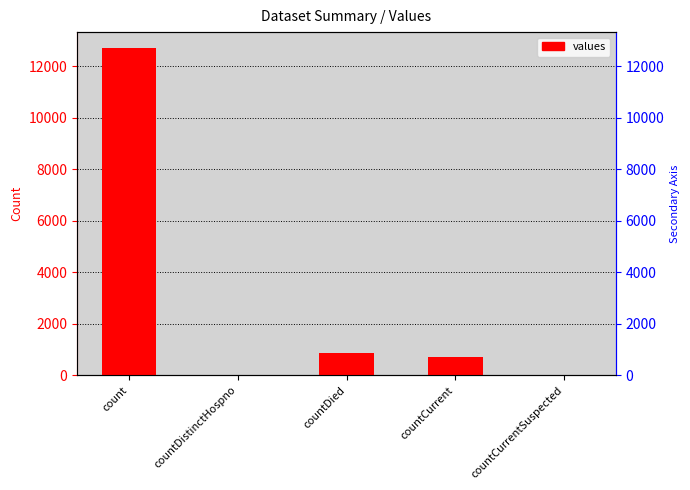

Reading right to left, transcribe all the data shown in this chart.

countCurrentSuspected=0	countCurrent=705	countDied=883	countDistinctHospno=0	count=12683